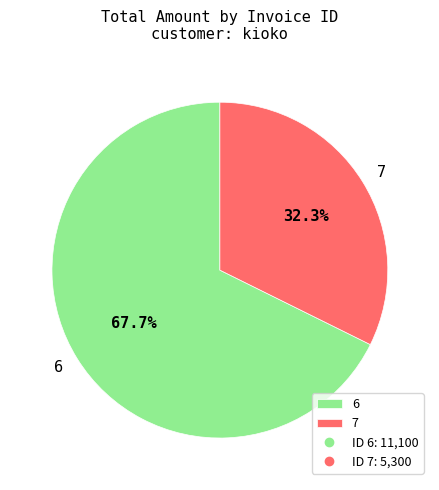

What is the ratio of the value at 7 to the value at 6?

0.5